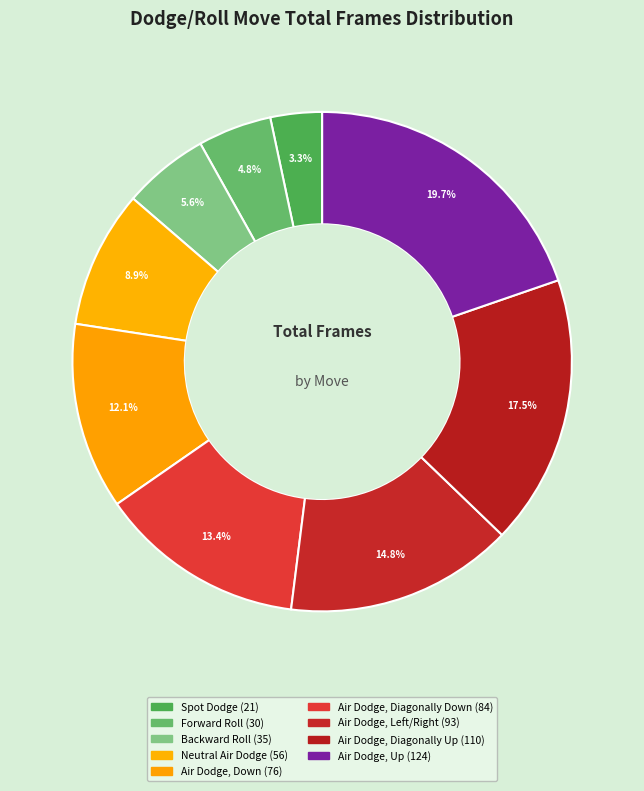

Does Air Dodge, Up account for over 50% of the chart?

No